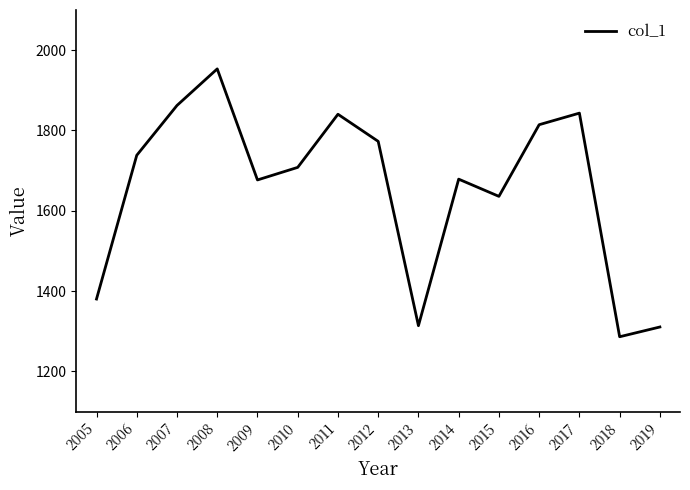

What is the difference between the values at 2015 and 2014?

42.9